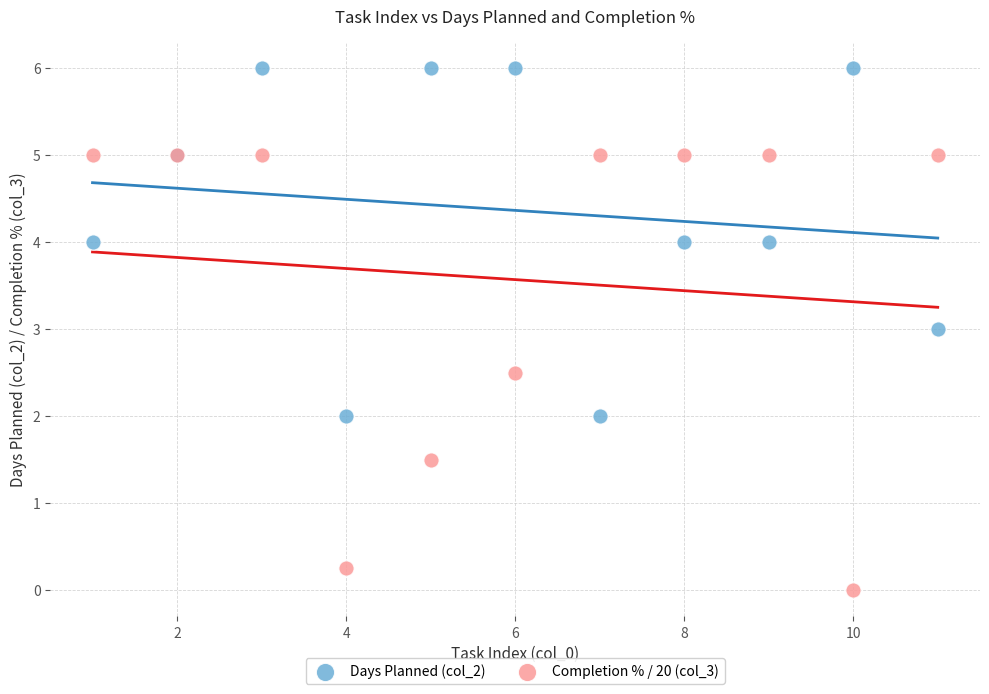

Which series contains the highest Y value?

Days Planned (col_2)